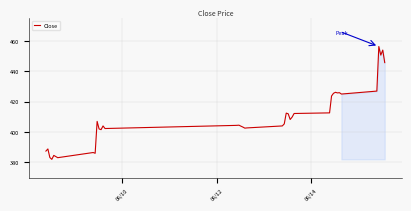

What is the greatest value displayed?

456.3